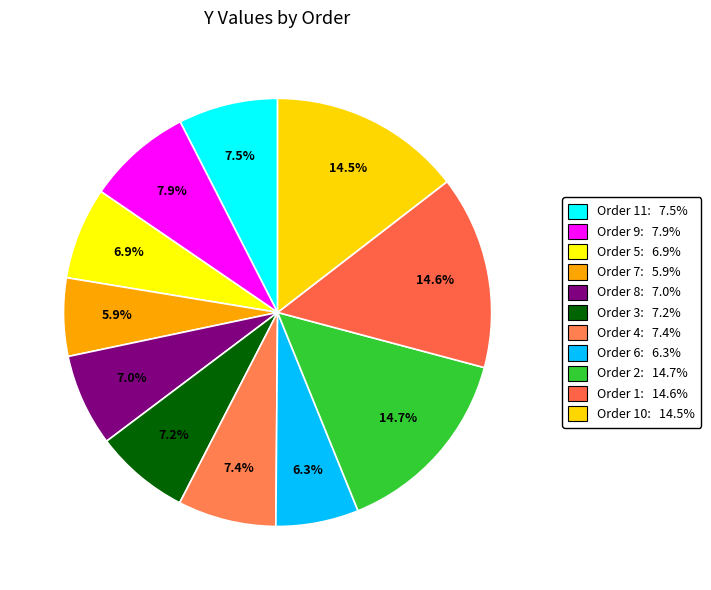

To the nearest percent, what is the average slice percentage?

9%